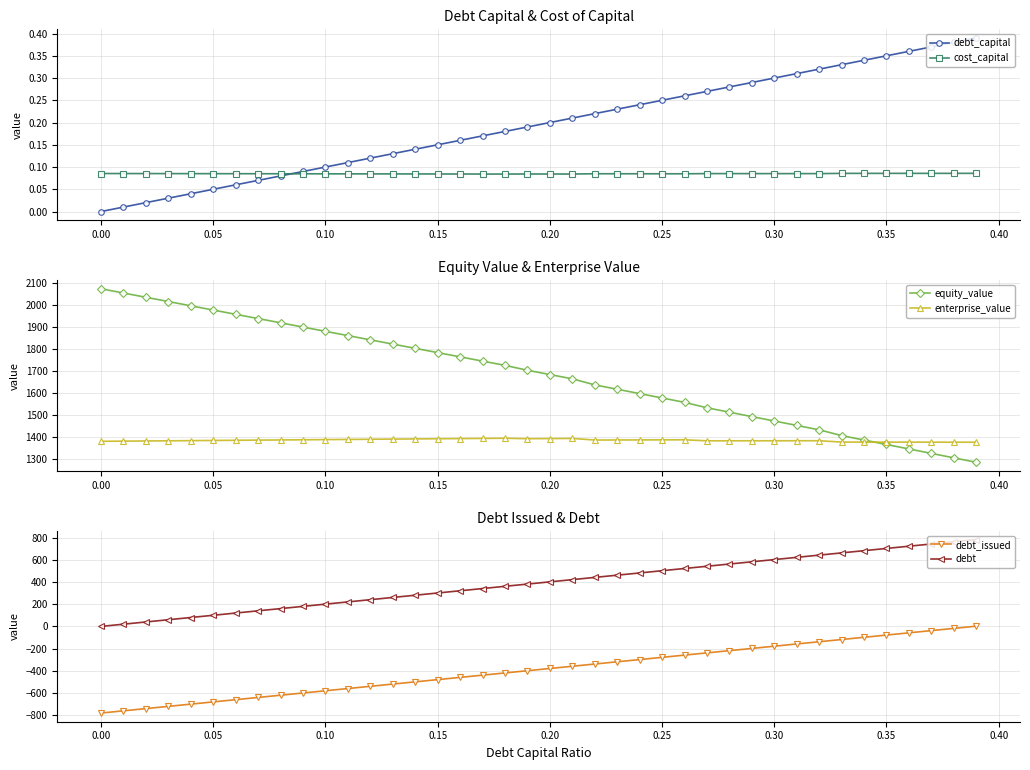

True or false: enterprise_value and equity_value intersect in this chart.

True